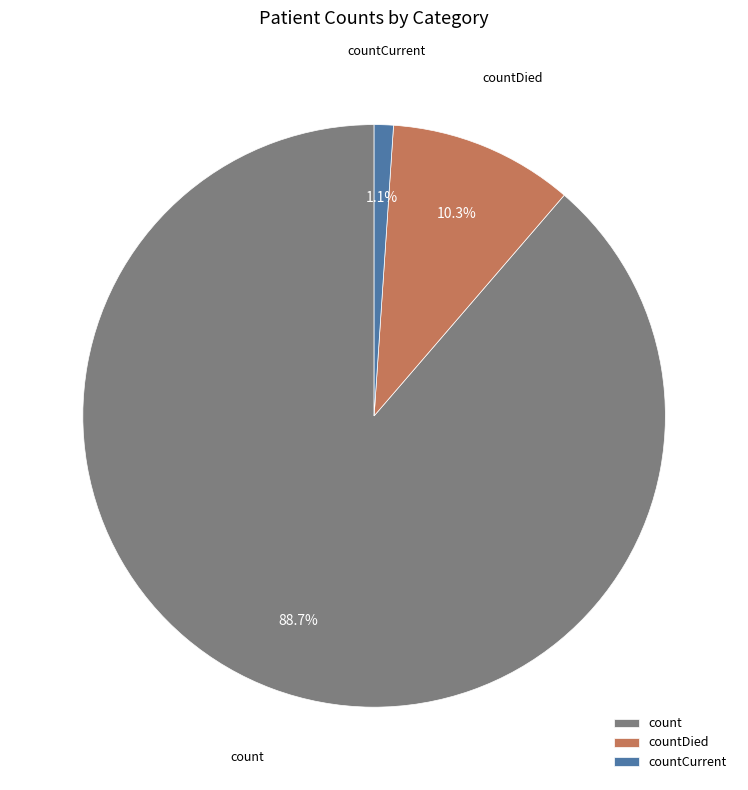

Which slice is the smallest?

countCurrent